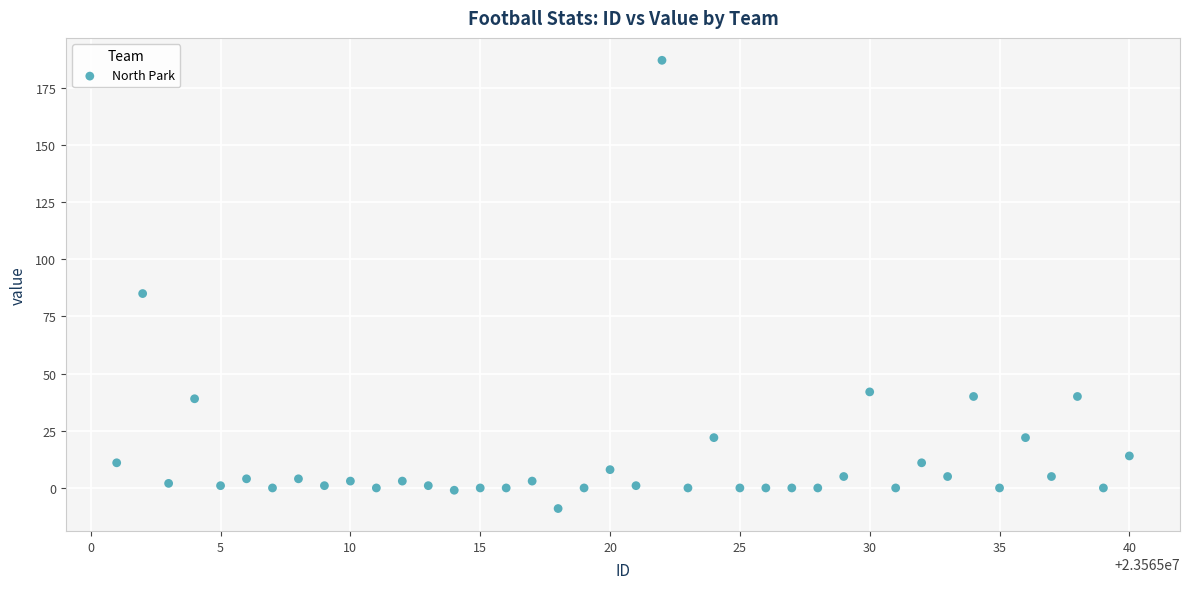

What is the range of X values (max minus min)?

39